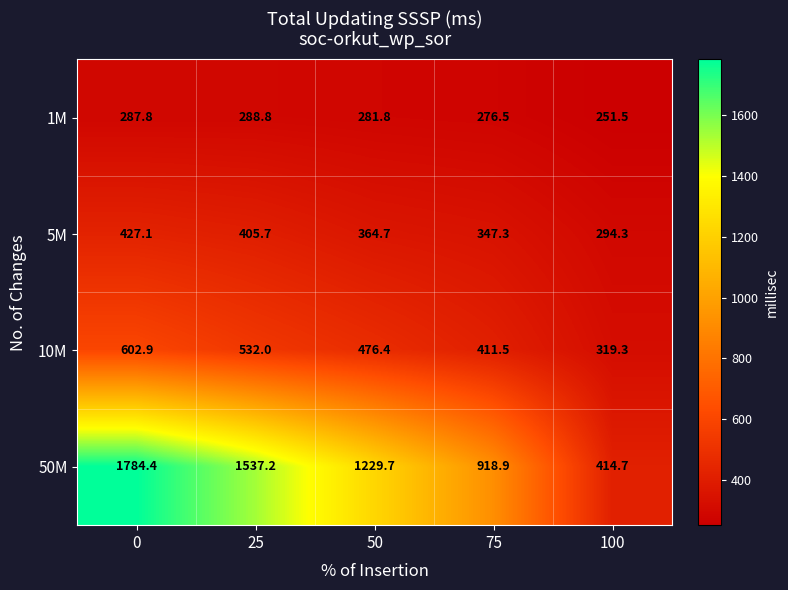

At which label is 50M closest to 1099?

50